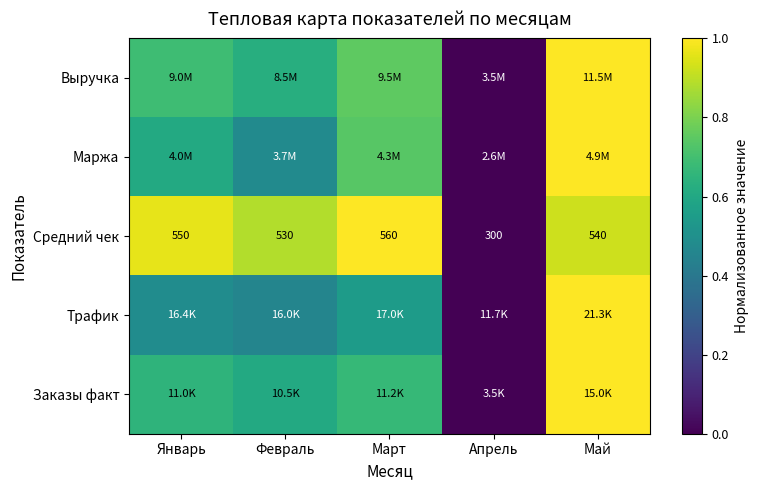

Where is Средний чек nearest to the value 430?

Февраль